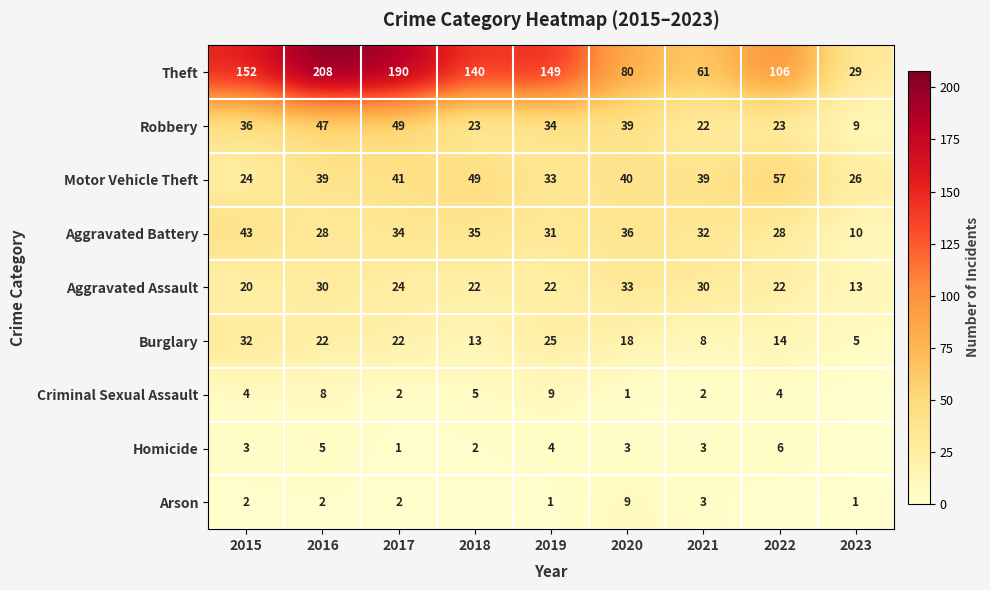

Where does the Robbery series first go above 34?

2015